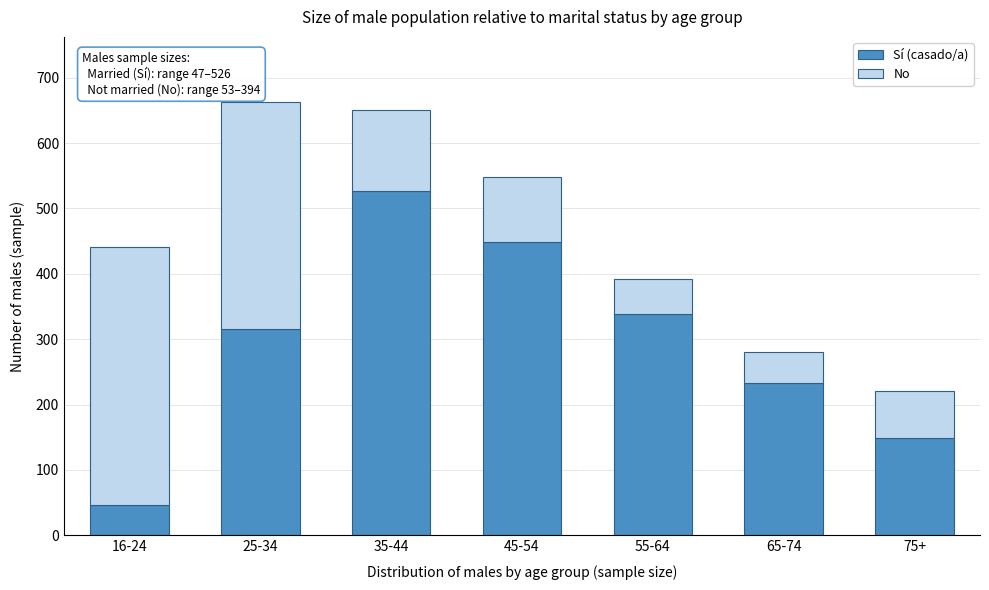

Reading left to right, list the values for the Sí (casado/a) series.

47	316	526	448	339	233	149